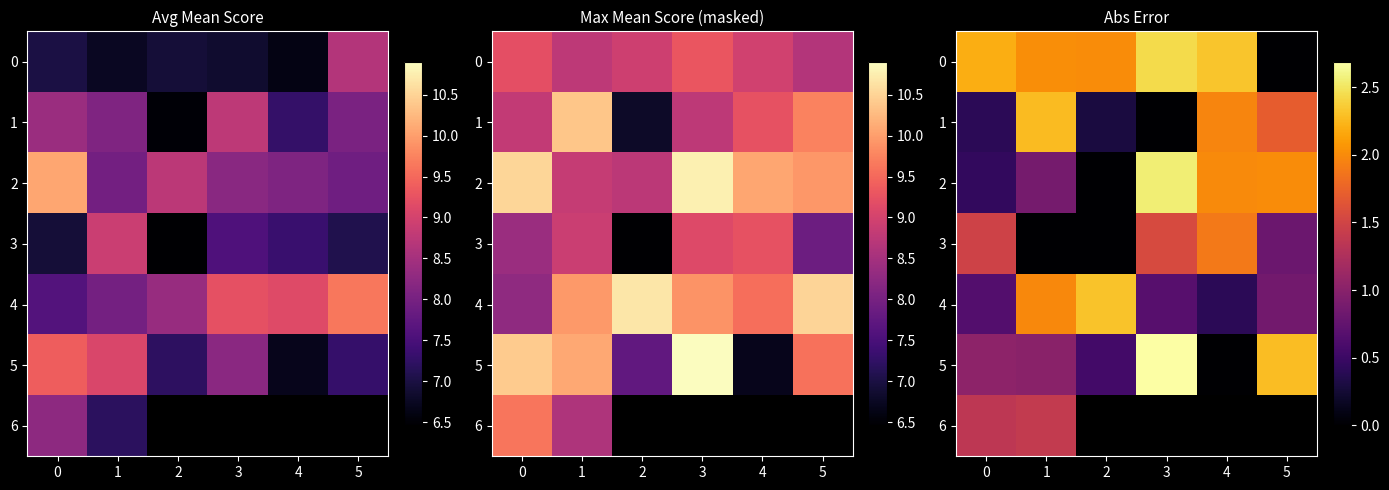

At 5, list the series in order from smallest to largest.

0, 3, 4, 1, 2, 5, 6